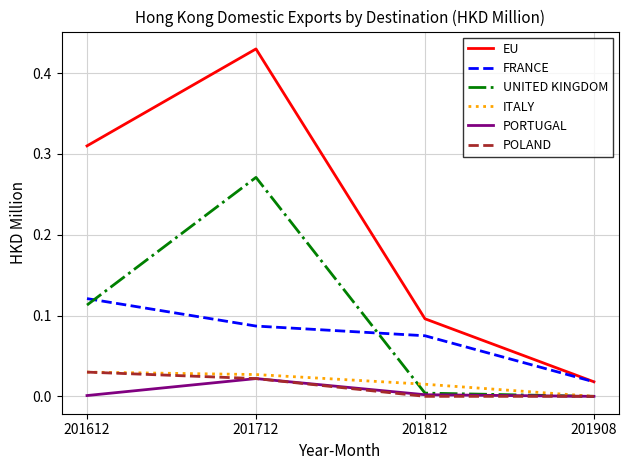

Which series changed the most between 201612 and 201812?

EU